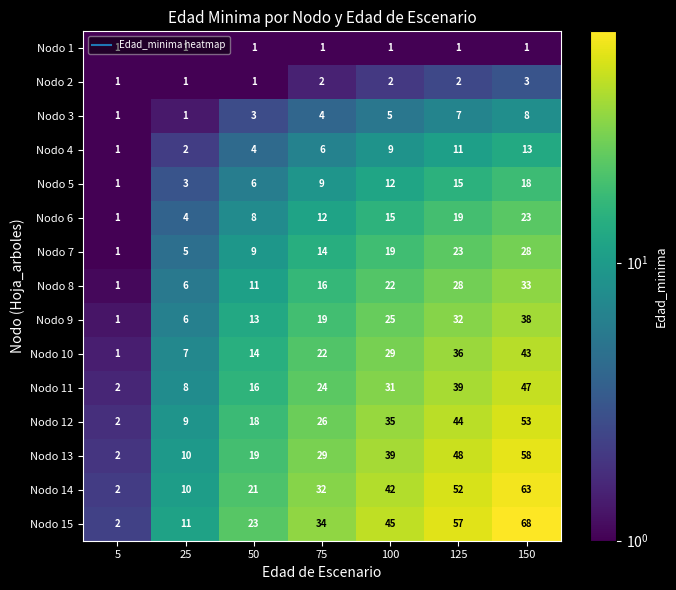

What is the smallest value displayed?

1